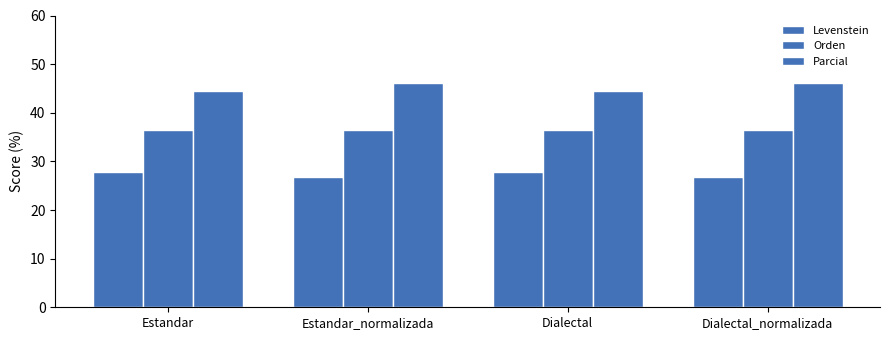

How many bars are there in total?

12